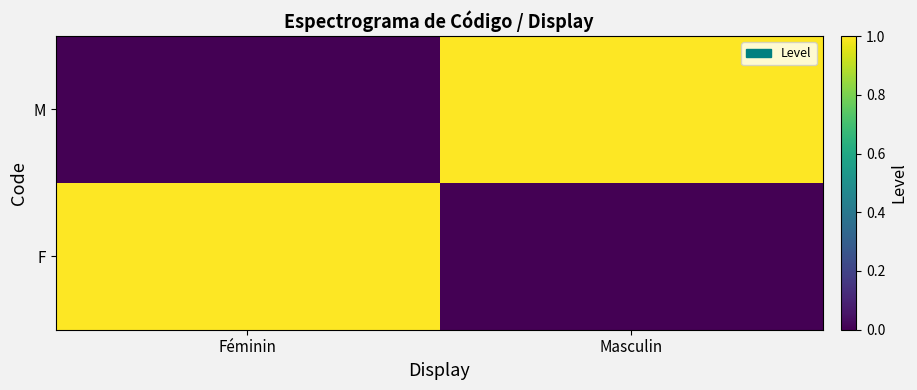

Reading left to right, transcribe all the data shown in this chart.

F: Féminin=1	Masculin=0
M: Féminin=0	Masculin=1